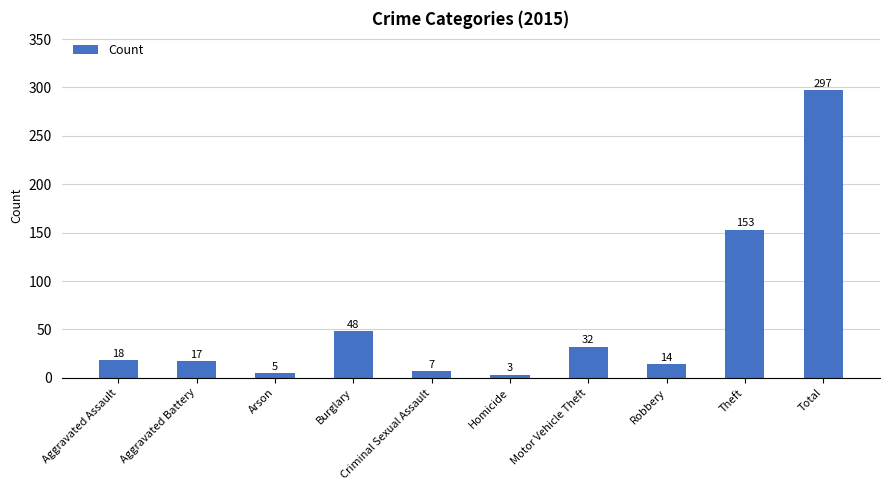

What is the label of the 5th bar from the right?

Homicide